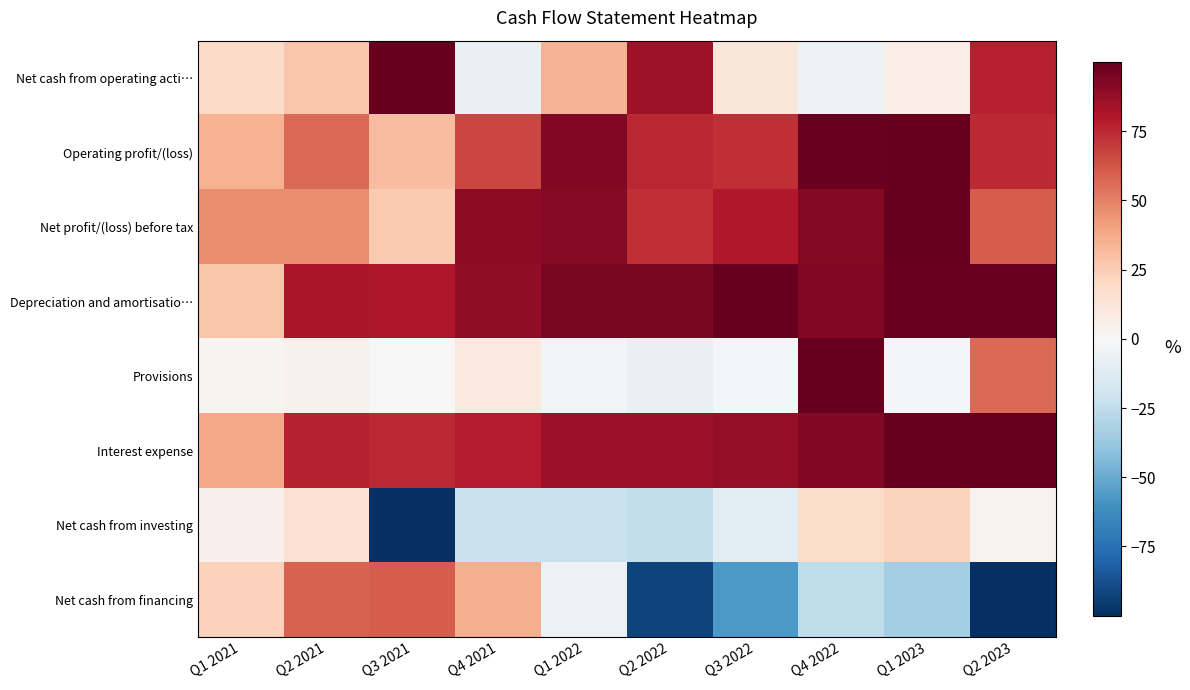

Count the number of categories in the chart.

10